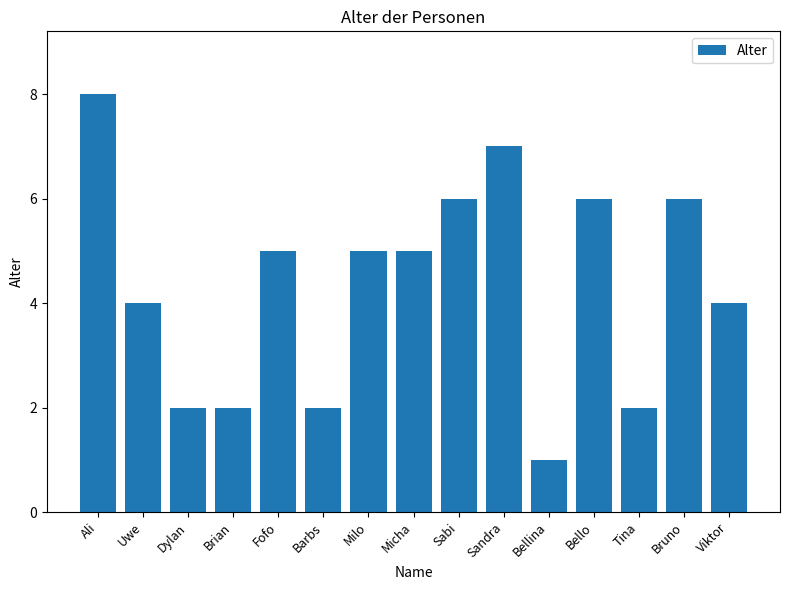

Is it true that the value at Sandra is 11?

False